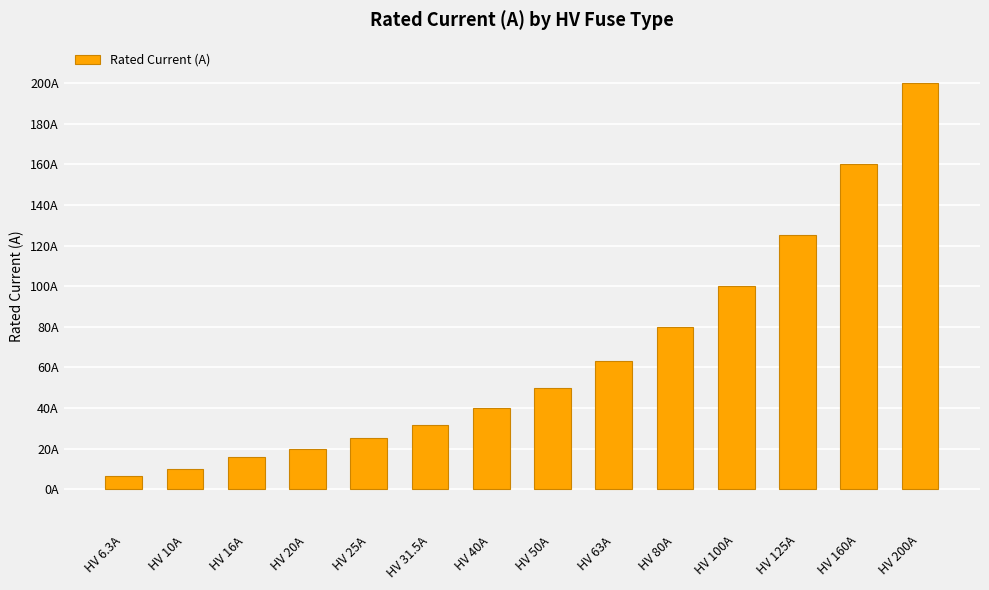

What is the average value?

66.2